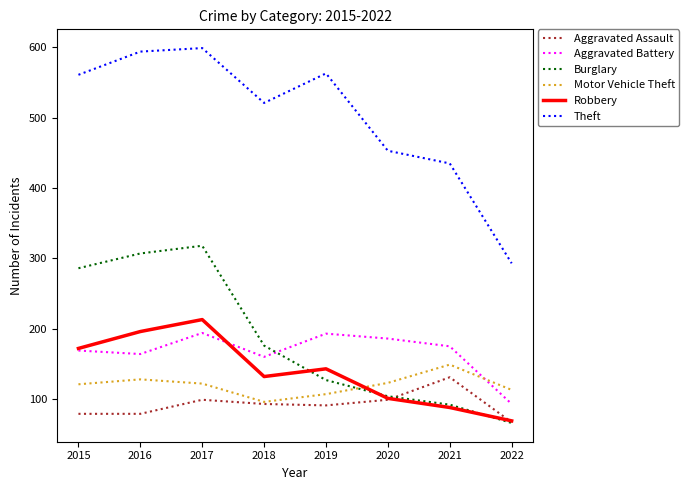

True or false: Theft and Motor Vehicle Theft cross at least once.

False